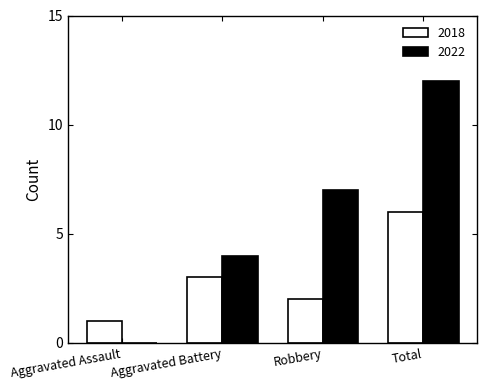

At which category does the chart reach its peak across all series?

Total